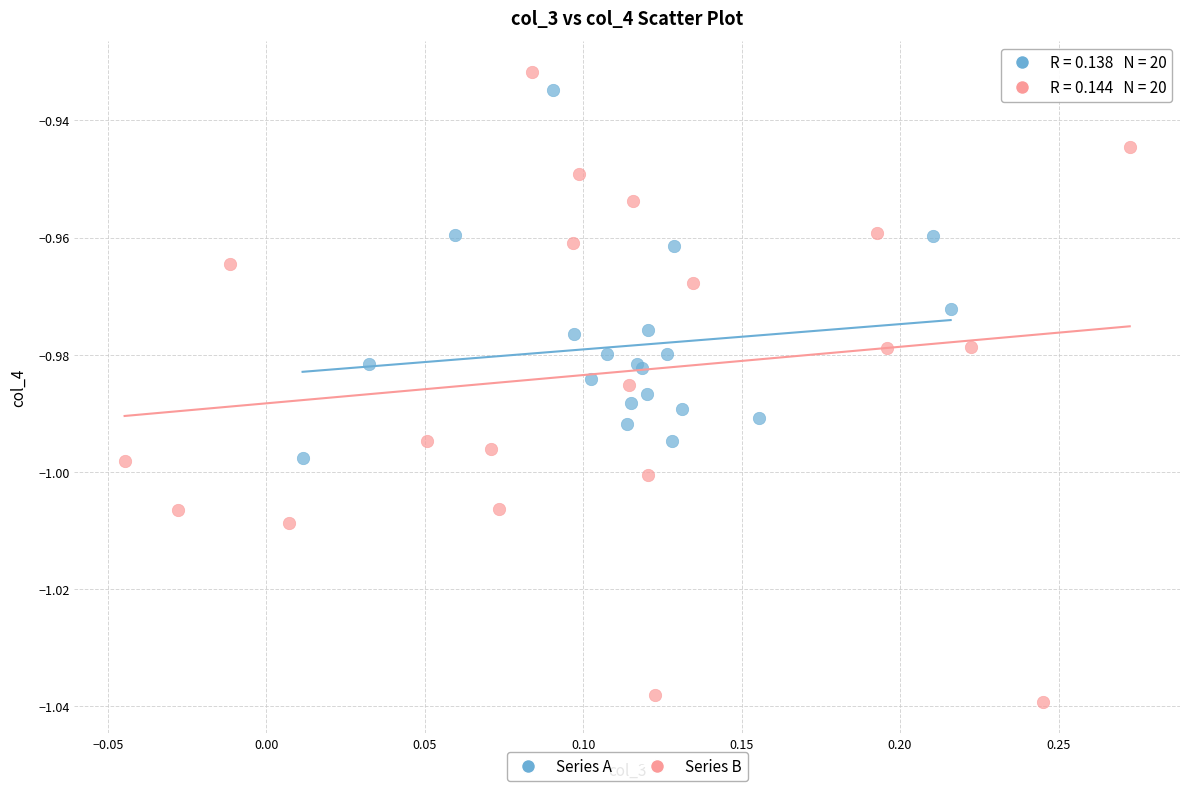

Which series has the largest Y range (max minus min)?

Series B